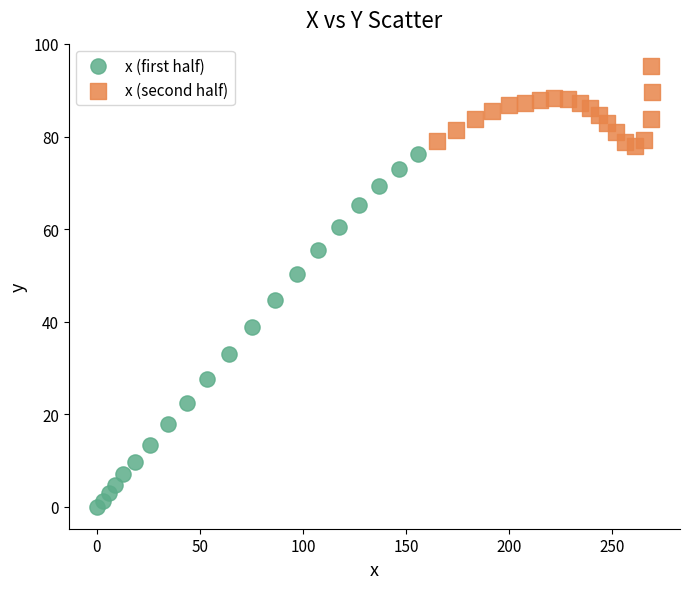

Which series reaches the minimum Y coordinate?

x (first half)